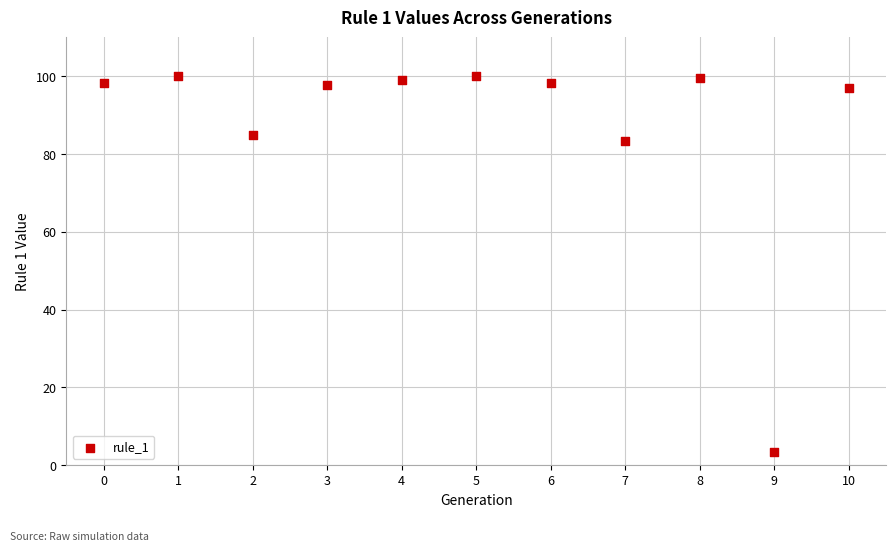

What Y value in the scatter plot is closest to 51?

83.4